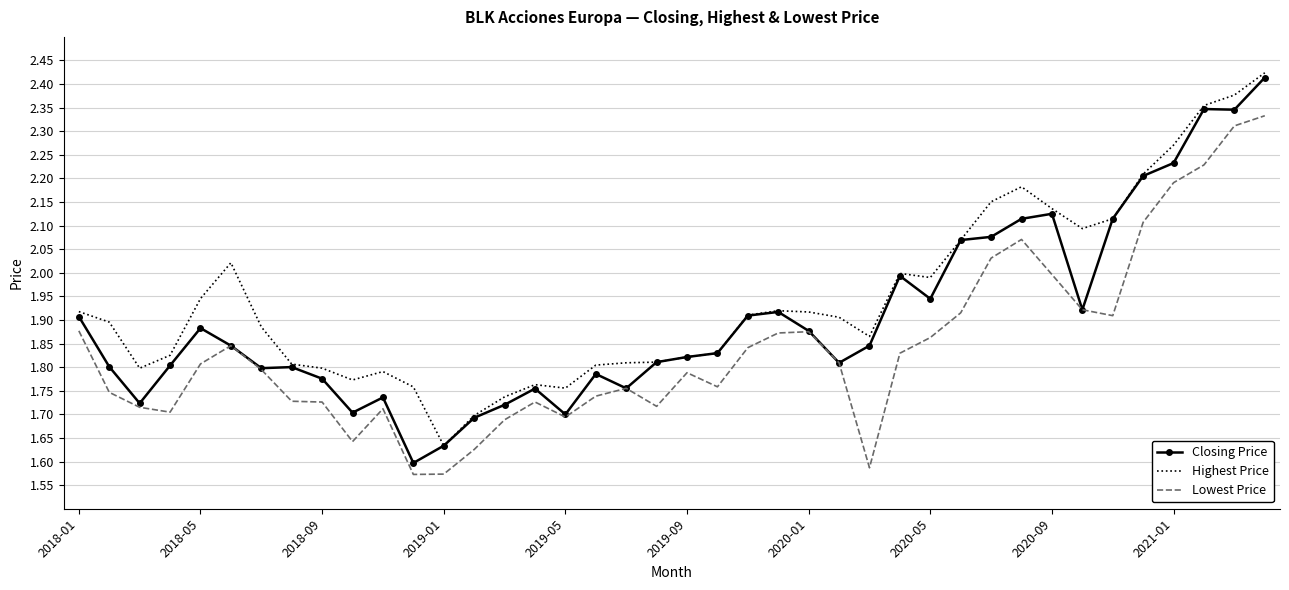

True or false: Highest Price and Lowest Price intersect in this chart.

False